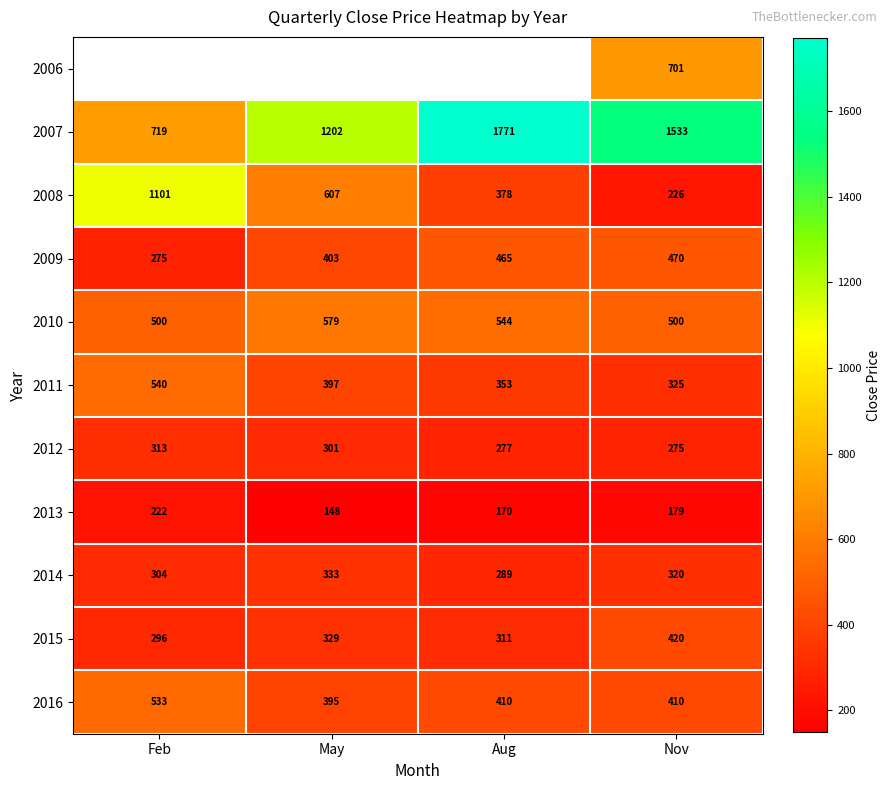

At which label does 2016 first exceed 410?

Feb